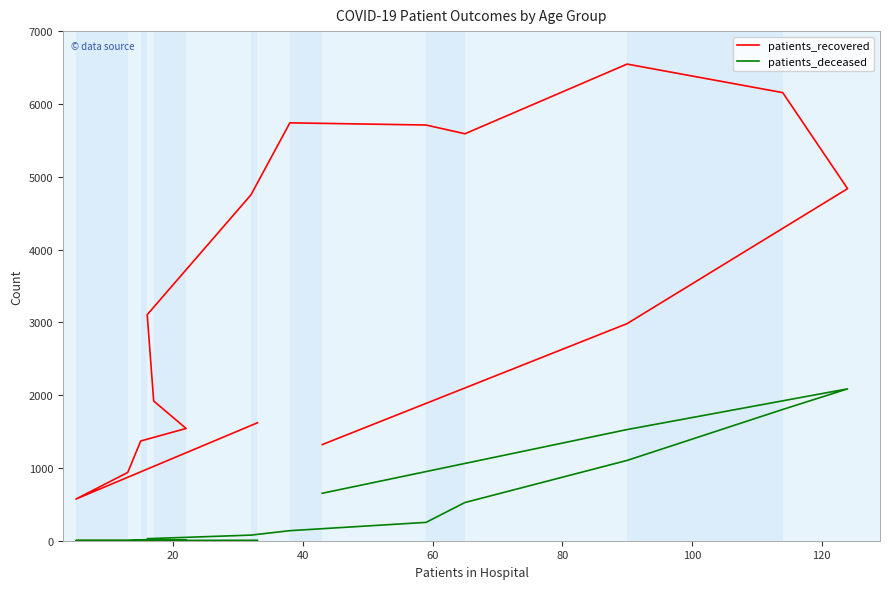

True or false: patients_deceased and patients_recovered cross at least once.

False